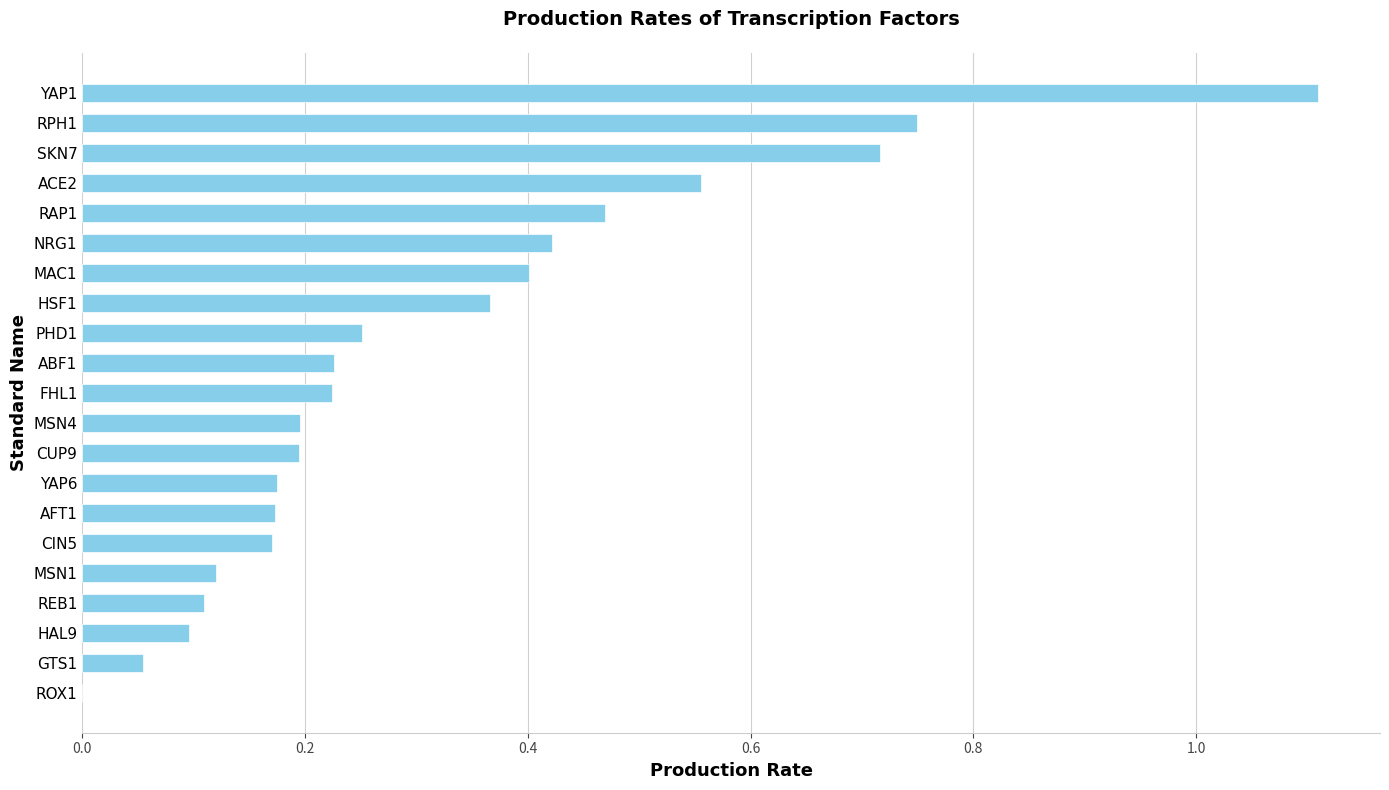

At which category does the chart reach its peak across all series?

YAP1